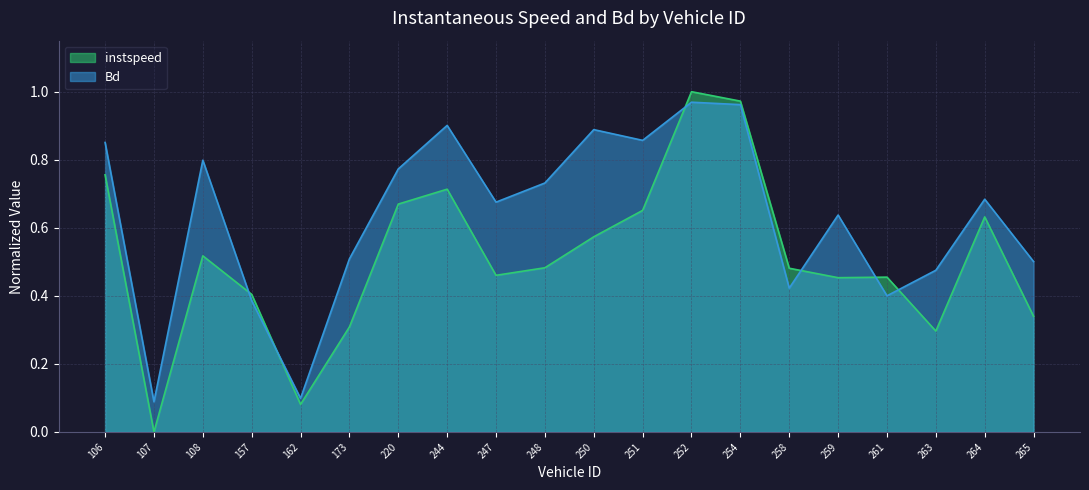

How many interior local valleys does the Bd series have?

6